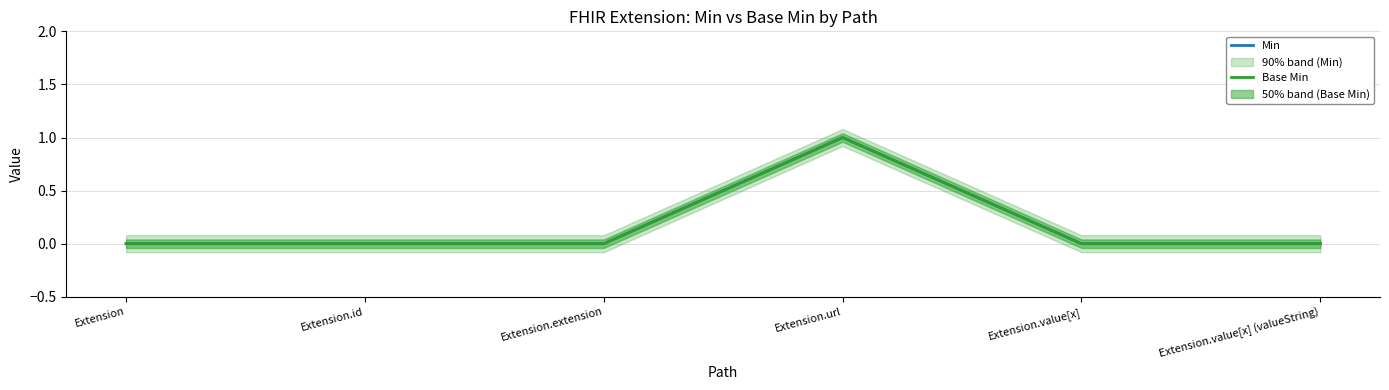

What is the sum of all Base Min values?

1